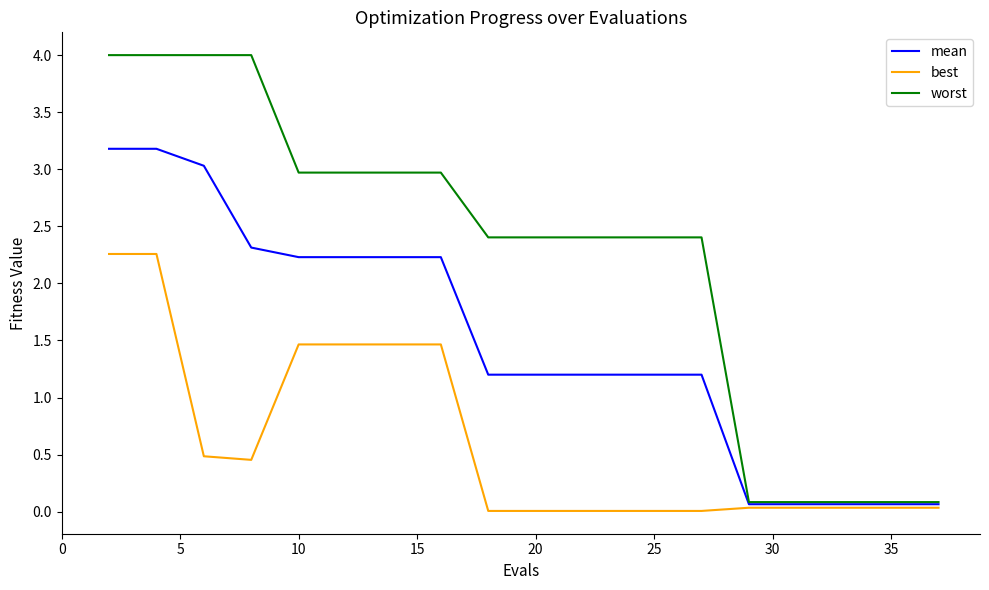

Which series has the widest spread of values?

worst